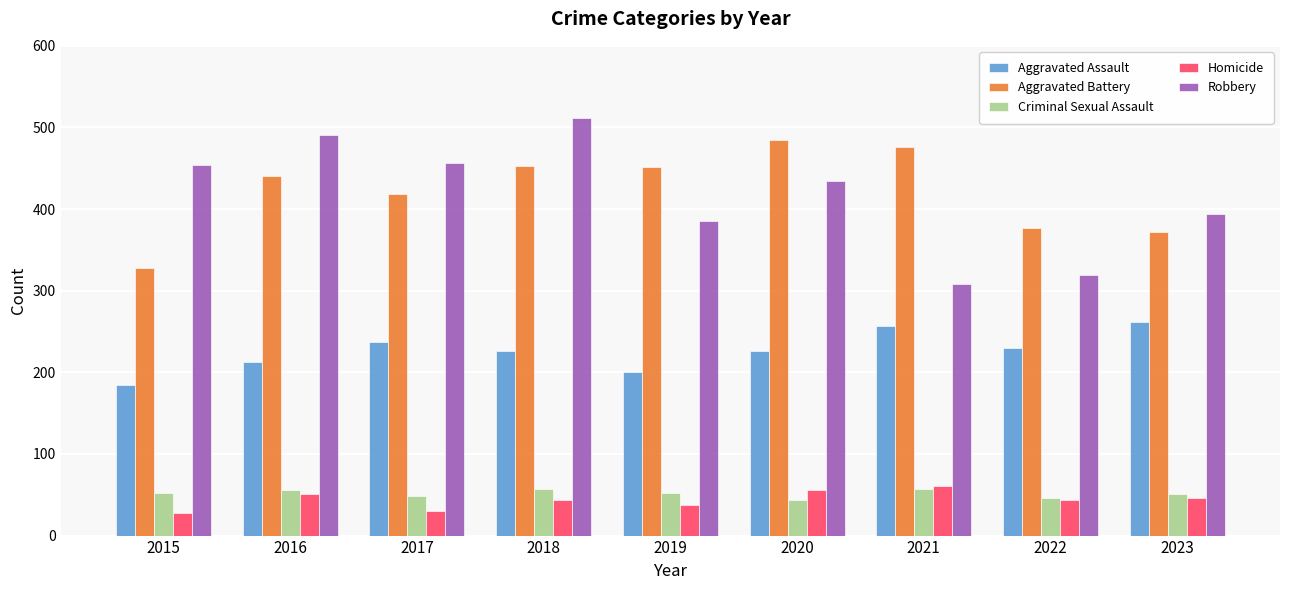

What is the difference between the highest and lowest values at 2020?

441